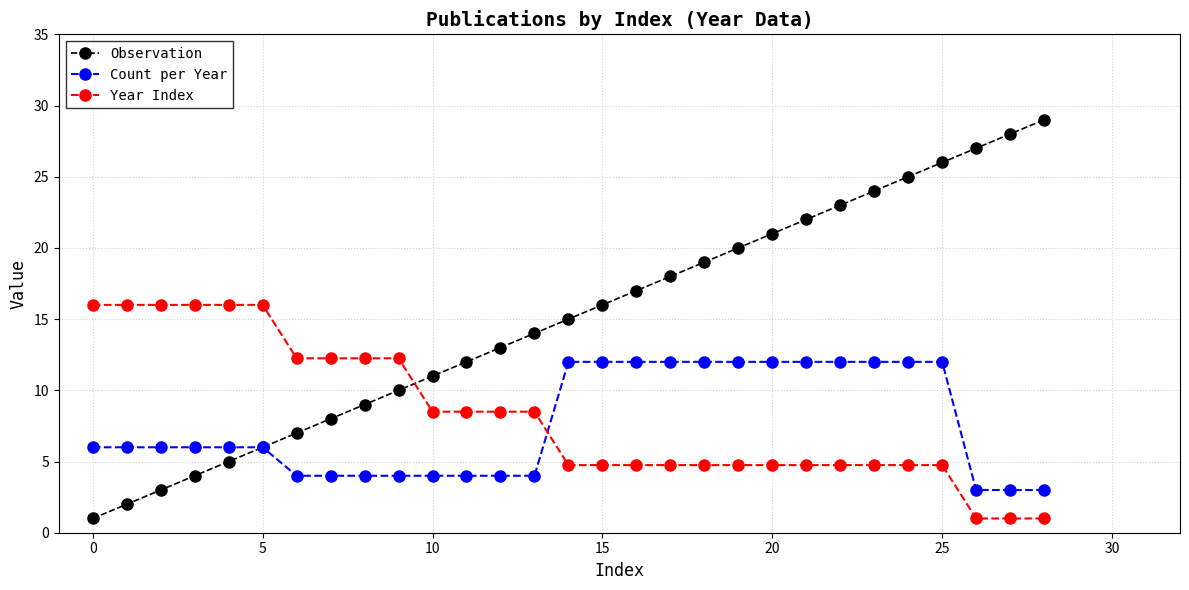

After their last crossing, which series has the higher values: Observation or Year Index?

Observation